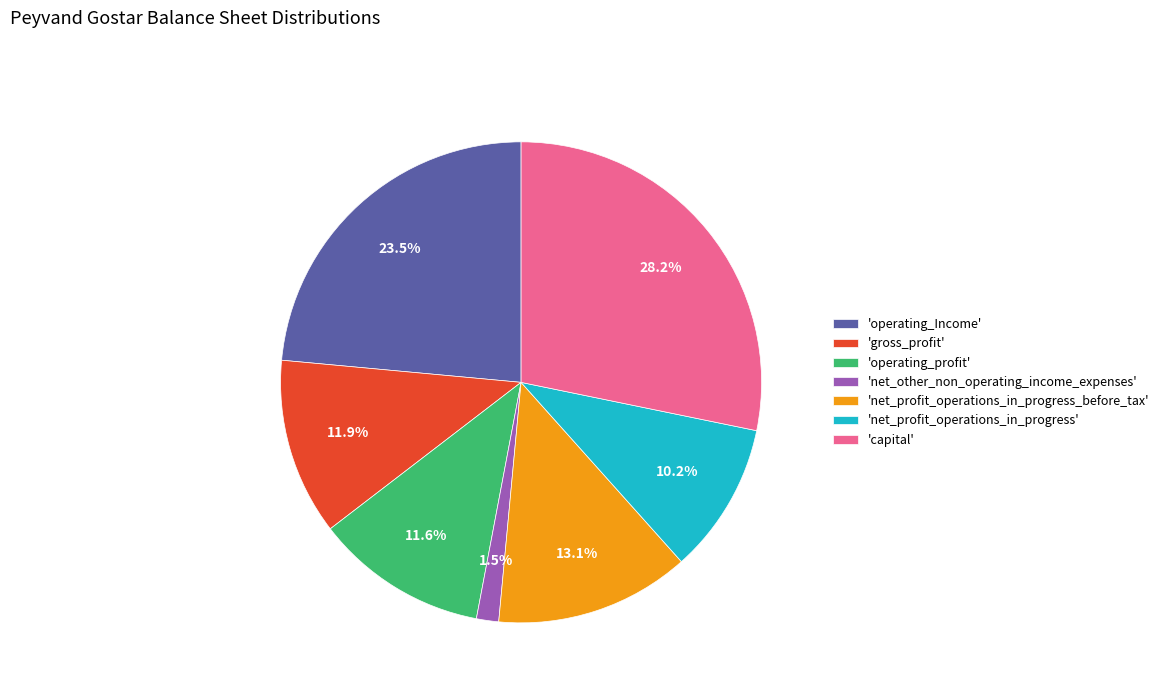

What percentage do 'net_profit_operations_in_progress_before_tax' and 'gross_profit' together represent?

25.0%